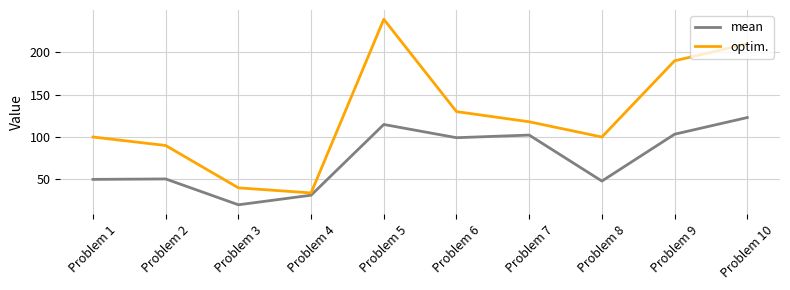

Which series has the widest spread of values?

optim.